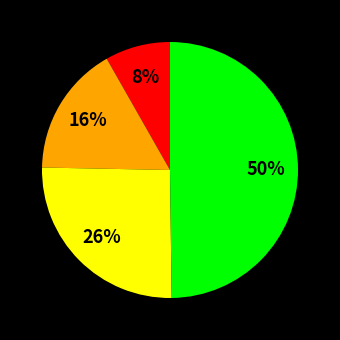

To the nearest percent, what is the difference between the largest and smallest slice percentages?

42%